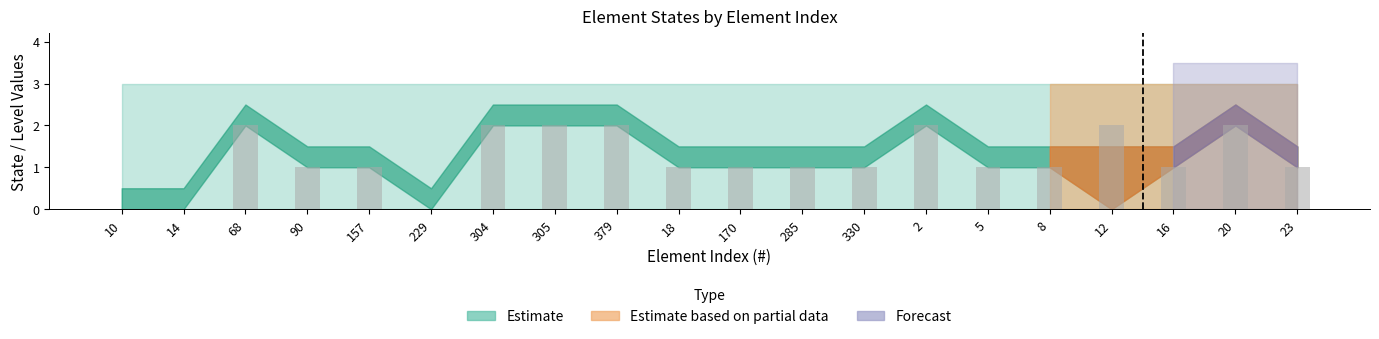

What is the change in value from 14 to 8?

+1